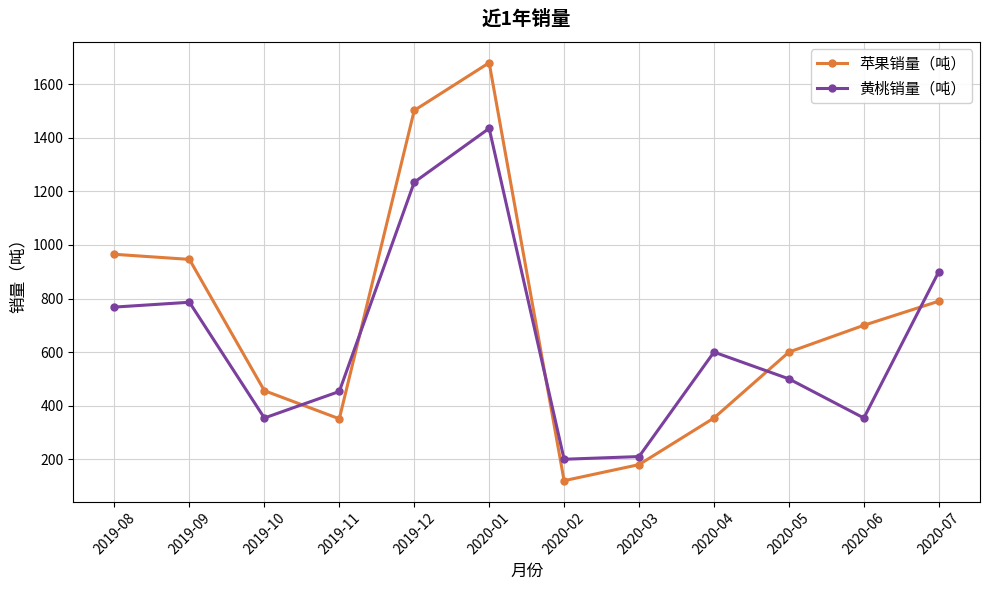

True or false: 黄桃销量（吨） has a value of 786 at 2019-09.

True